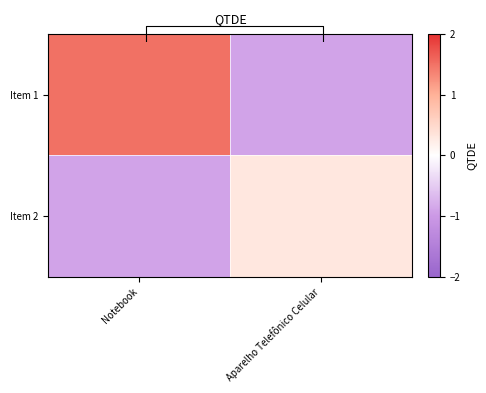

What is the sum of all Item 1 values?

0.6